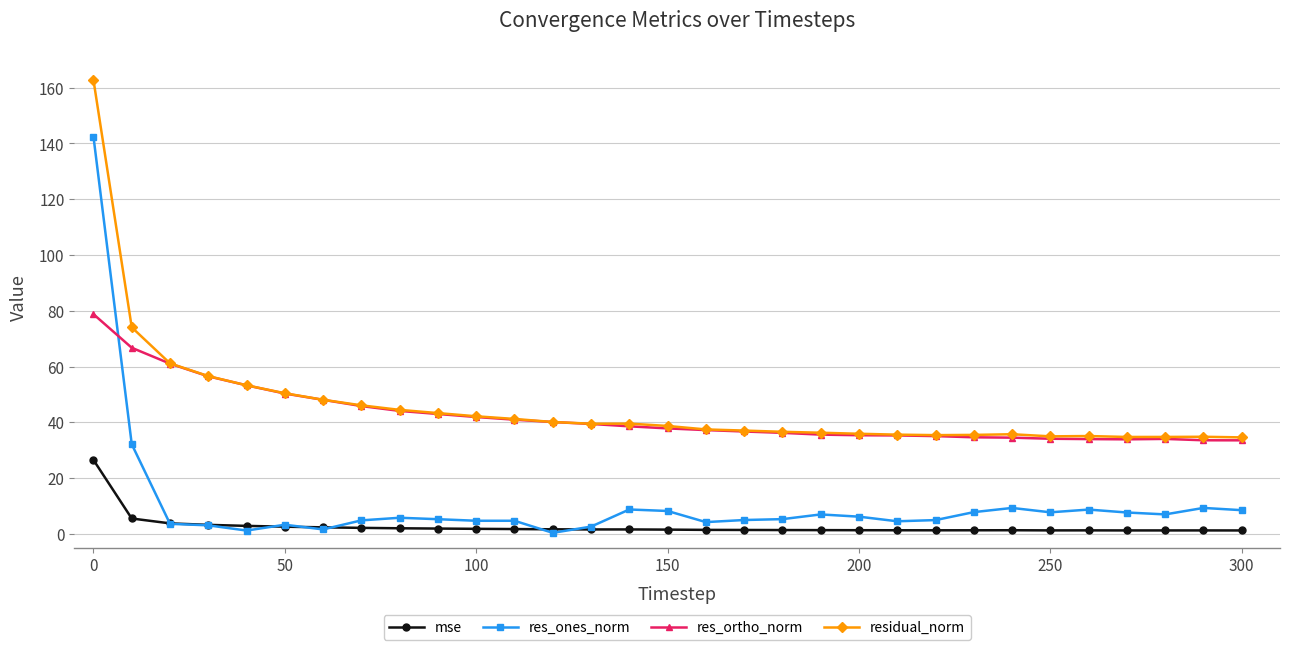

True or false: mse has more than 2 points higher than both neighbors.

True